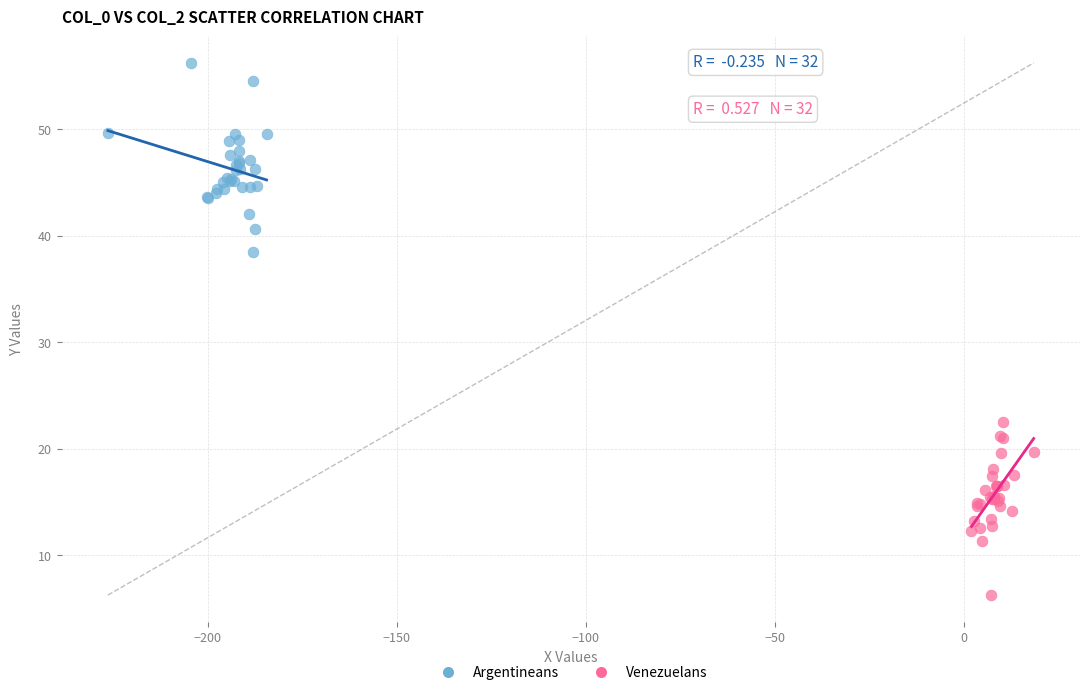

Which series contains the lowest Y value?

Venezuelans